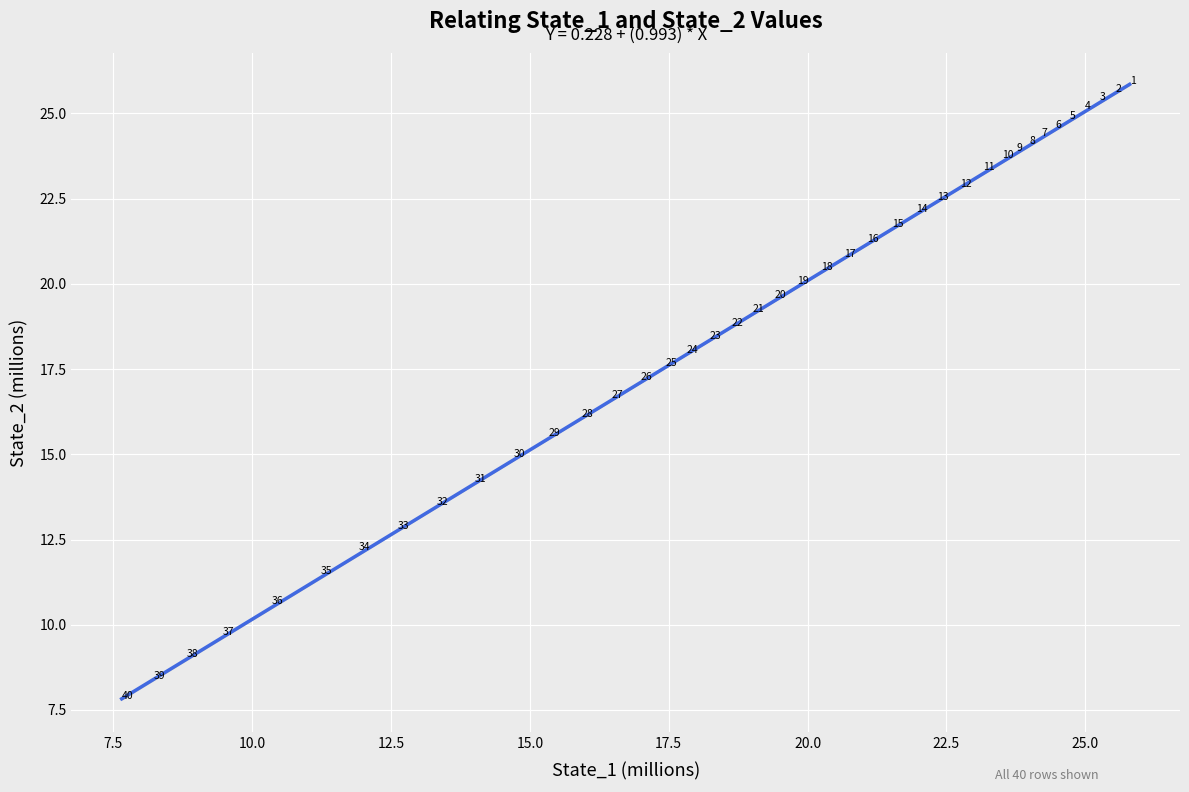

What is the range of X values (max minus min)?

18.1